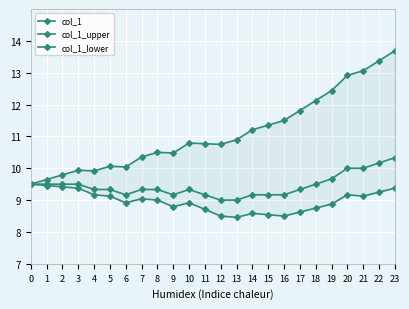

Where is col_1_upper nearest to the value 11?

13